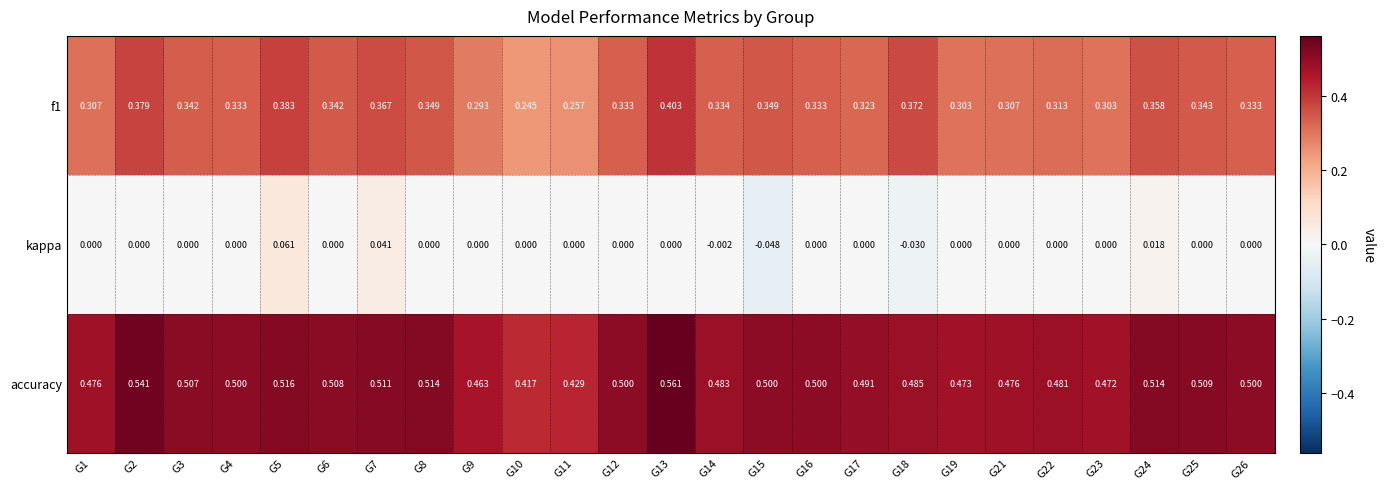

Rank the series at G19 from highest to lowest value.

accuracy, f1, kappa